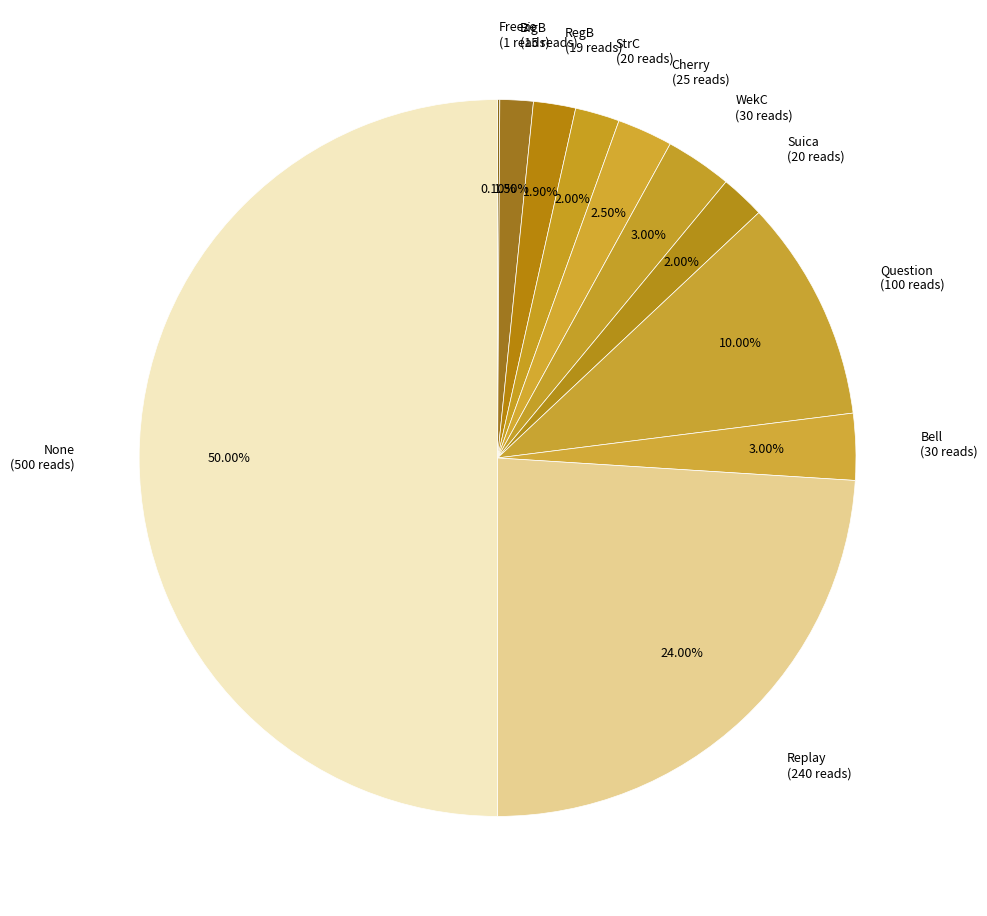

Count the number of slices in the pie.

11